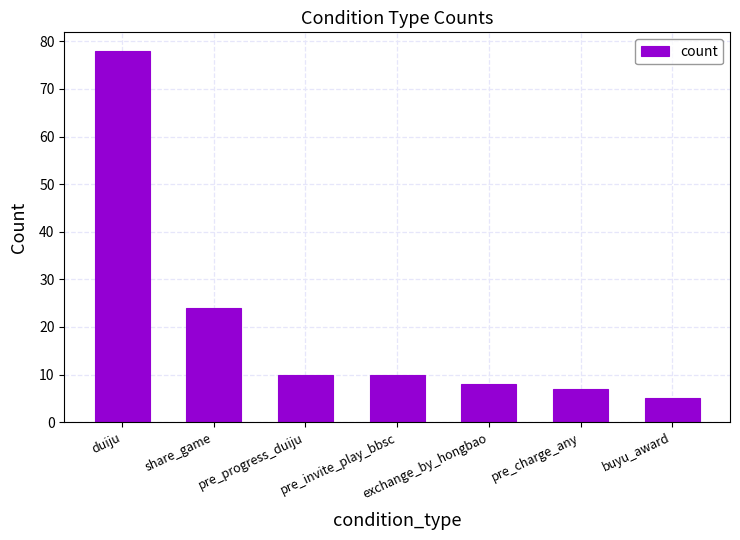

What value does the data have at pre_invite_play_bbsc?

10